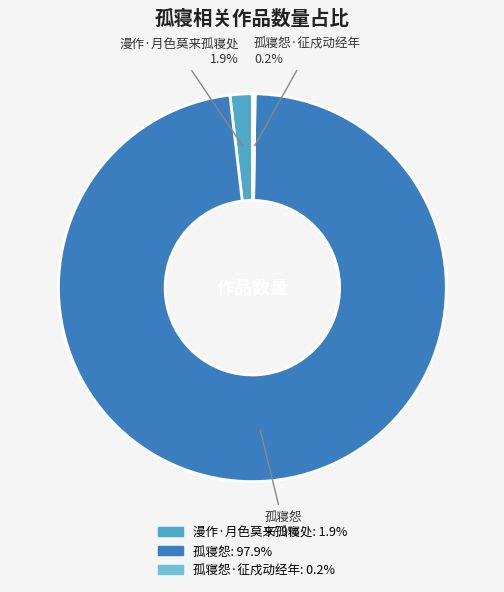

Is there a majority slice in this chart?

Yes